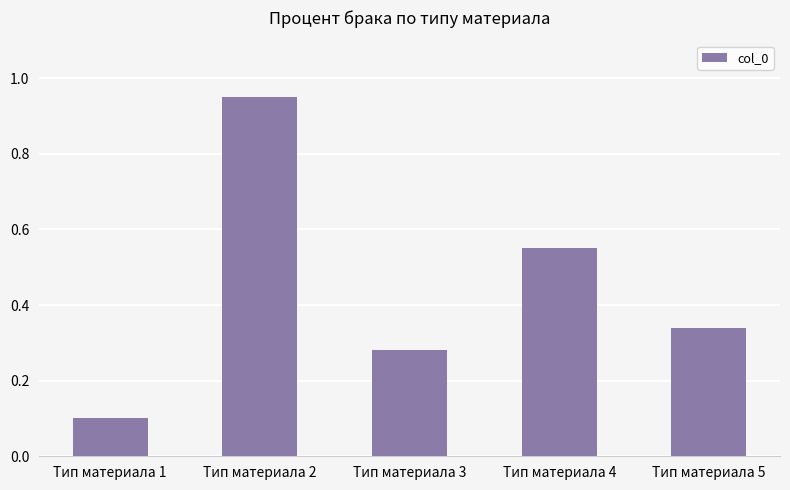

At which label is the value closest to 0?

Тип материала 1